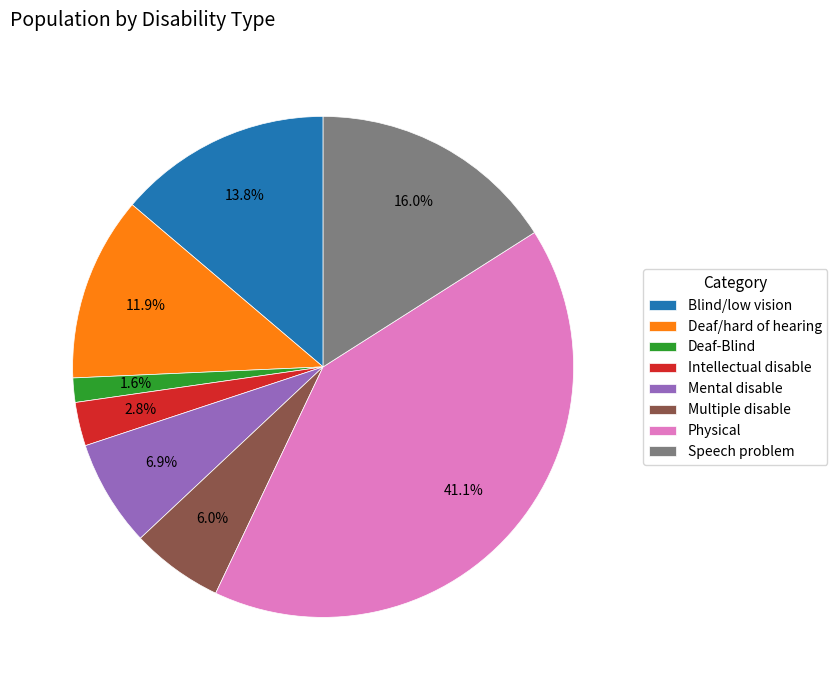

To the nearest percent, what is the average slice percentage?

12%